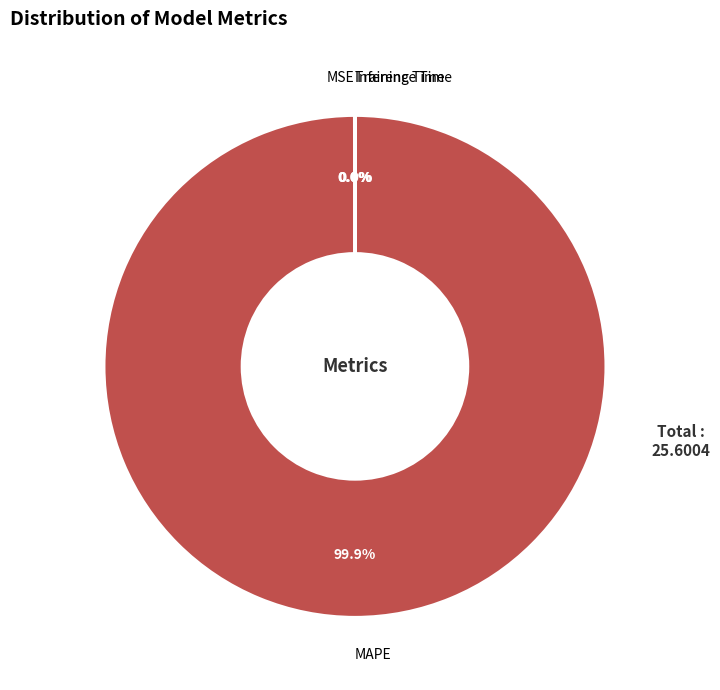

Is MAPE the majority of the pie?

Yes